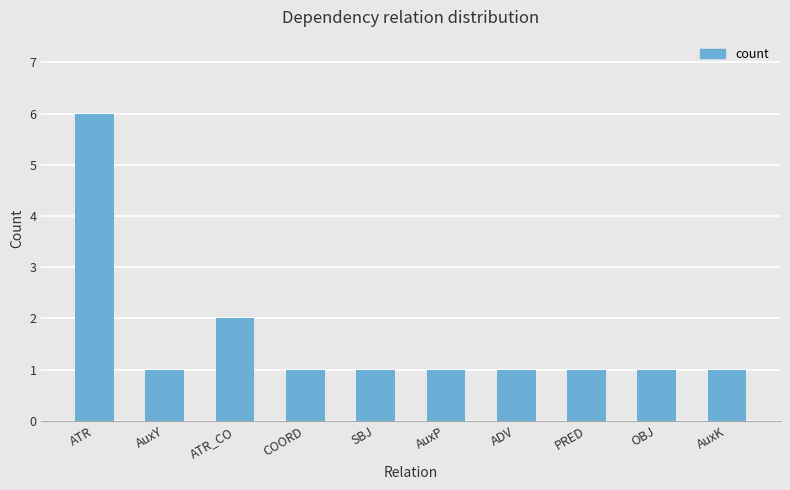

What is the sum of the values at AuxY and ATR_CO?

3